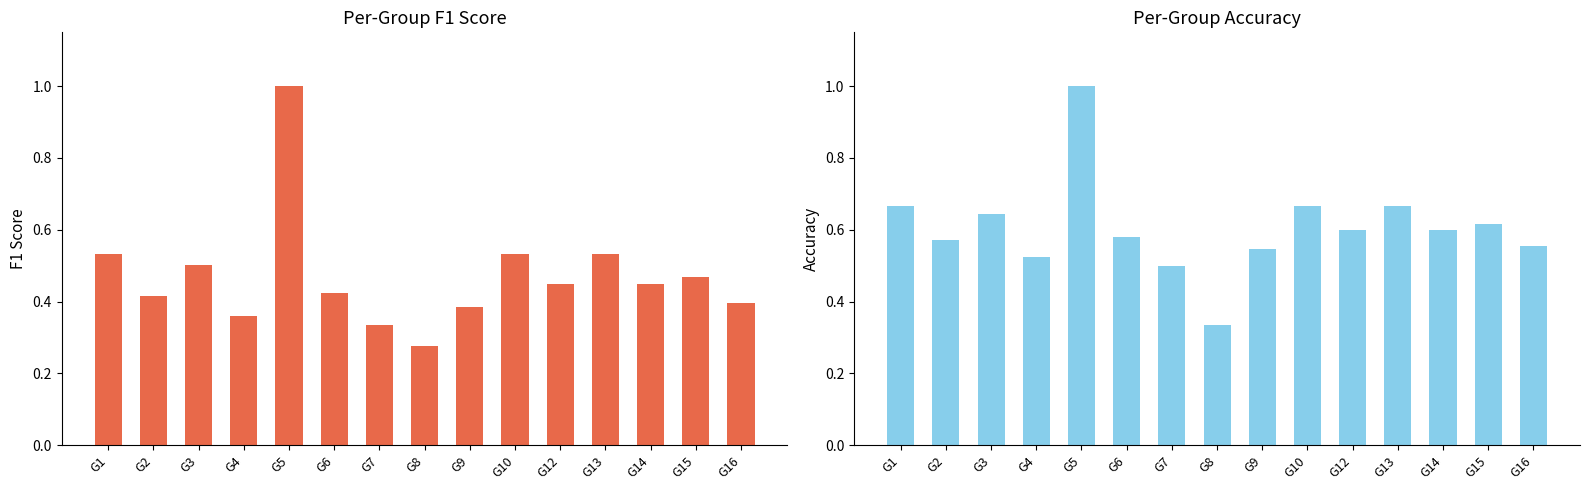

Reading left to right, what are all the values shown in this chart?

F1 Score: G1=0.5	G2=0.4	G3=0.5	G4=0.4	G5=1.0	G6=0.4	G7=0.3	G8=0.3	G9=0.4	G10=0.5	G12=0.5	G13=0.5	G14=0.5	G15=0.5	G16=0.4
Accuracy: G1=0.7	G2=0.6	G3=0.6	G4=0.5	G5=1.0	G6=0.6	G7=0.5	G8=0.3	G9=0.5	G10=0.7	G12=0.6	G13=0.7	G14=0.6	G15=0.6	G16=0.6